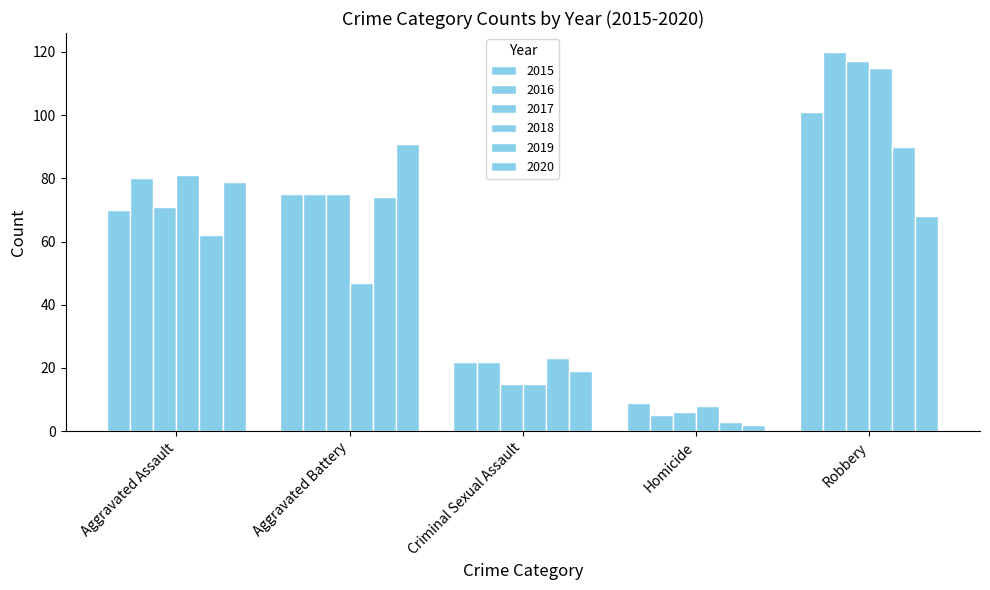

Reading left to right, extract all data points from this chart.

2015: 70	75	22	9	101
2016: 80	75	22	5	120
2017: 71	75	15	6	117
2018: 81	47	15	8	115
2019: 62	74	23	3	90
2020: 79	91	19	2	68